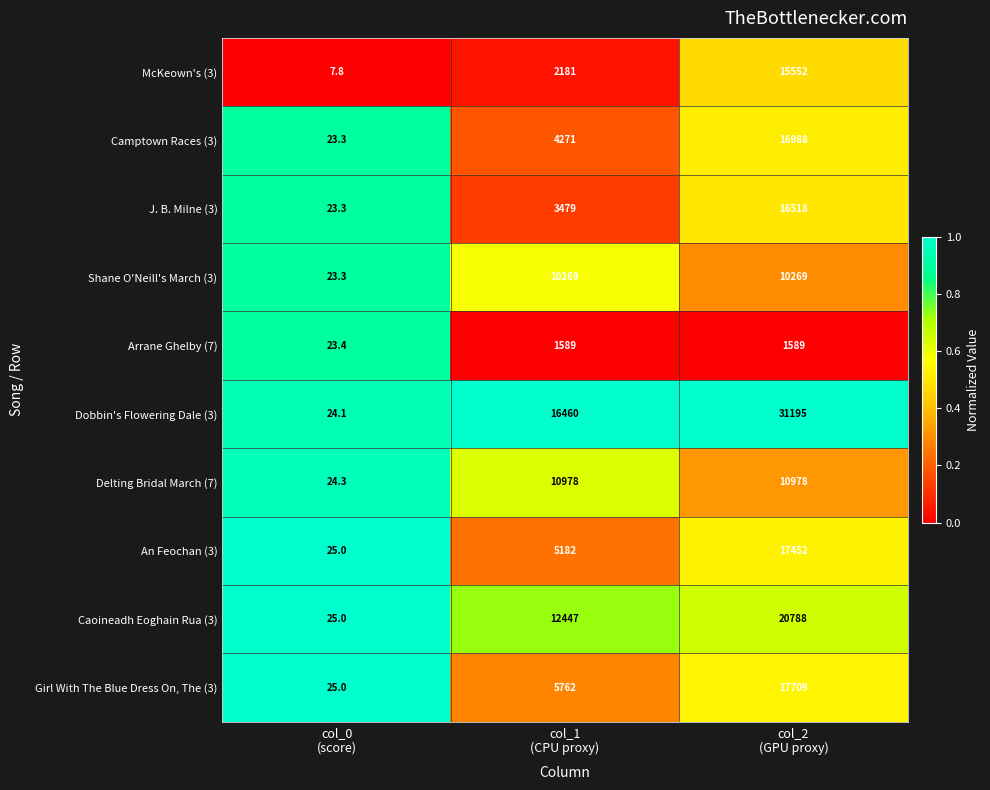

Rank the series by their maximum value, from lowest to highest.

Arrane Ghelby (7), Shane O'Neill's March (3), Delting Bridal March (7), McKeown's (3), J. B. Milne (3), Camptown Races (3), An Feochan (3), Girl With The Blue Dress On, The (3), Caoineadh Eoghain Rua (3), Dobbin's Flowering Dale (3)